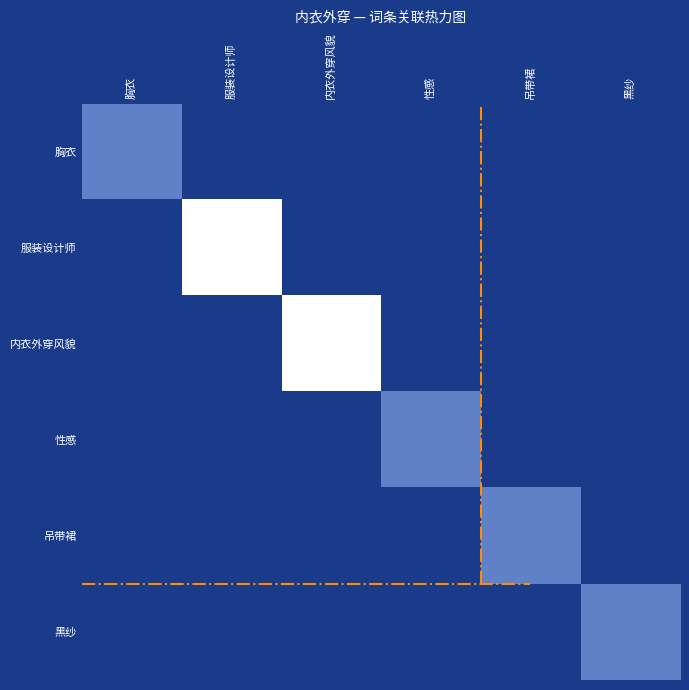

Which series has the largest range (max minus min)?

服装设计师